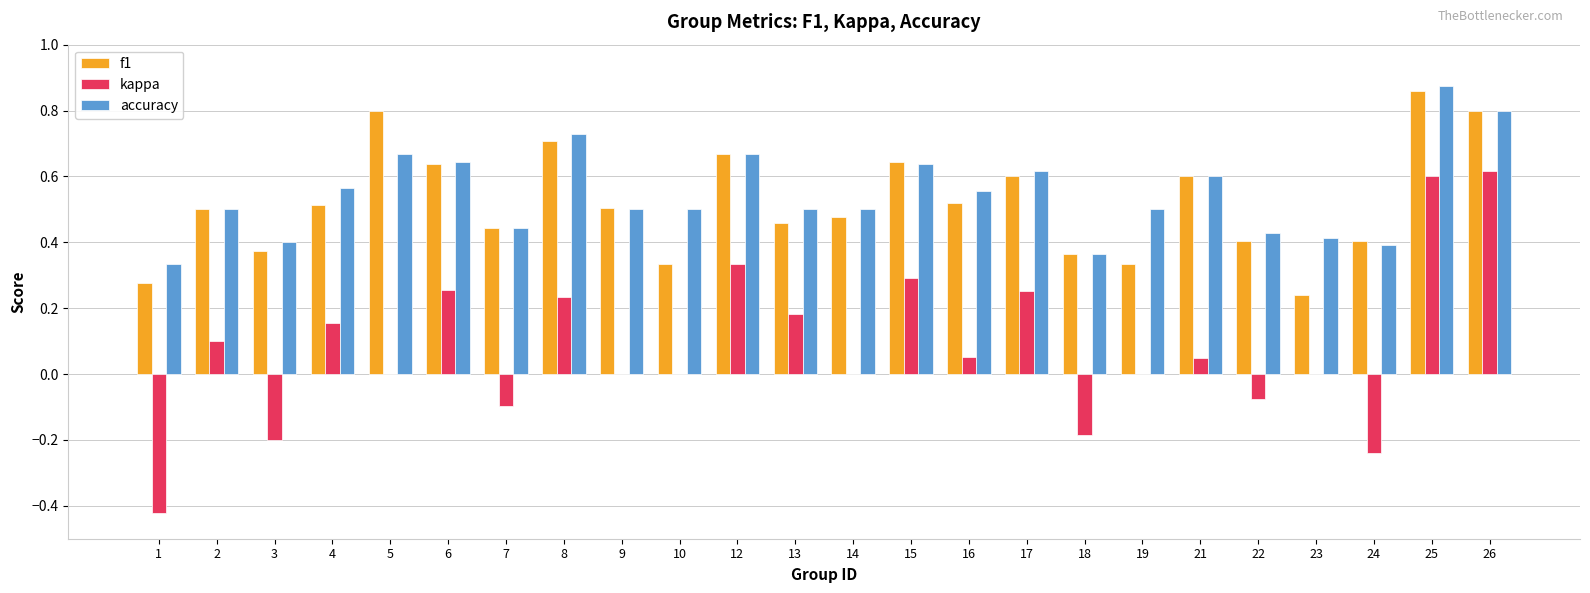

At which label does f1 reach its peak?

25